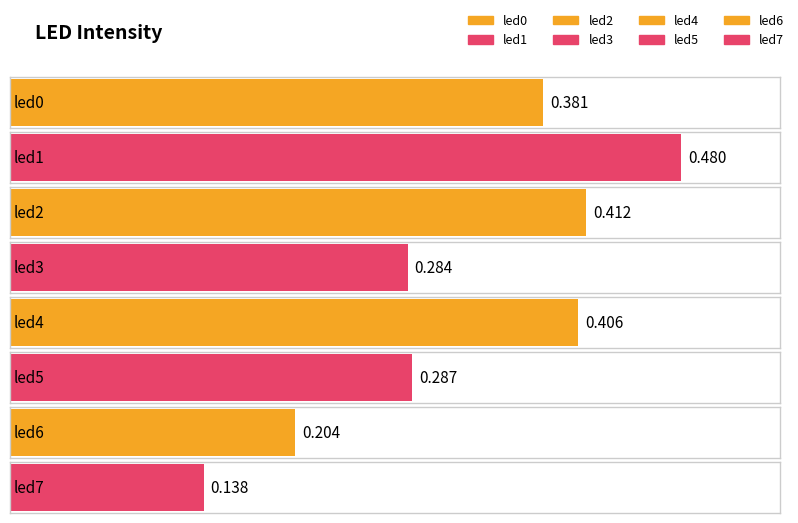

What is the minimum value shown in the chart?

0.1